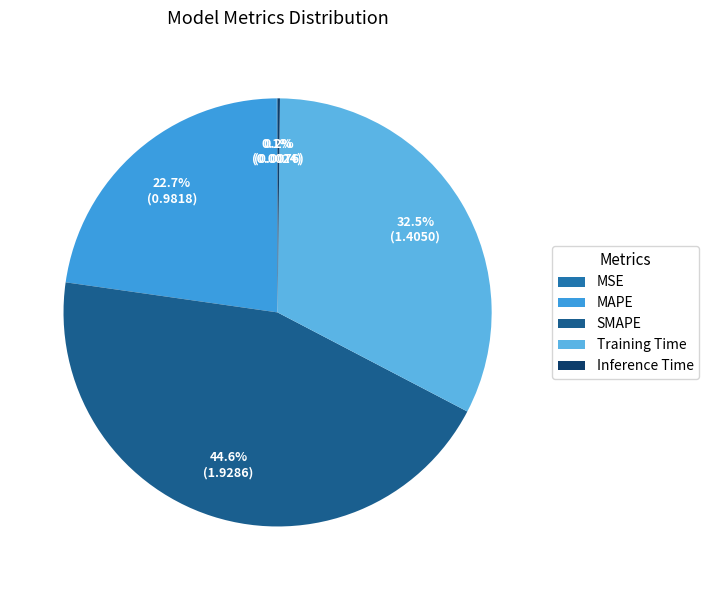

Which slice is the smallest?

MSE